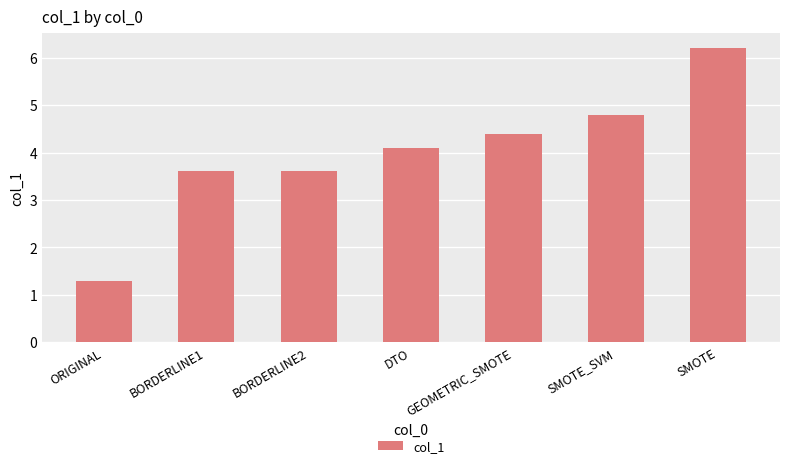

Reading left to right, extract all data points from this chart.

1.3	3.6	3.6	4.1	4.4	4.8	6.2